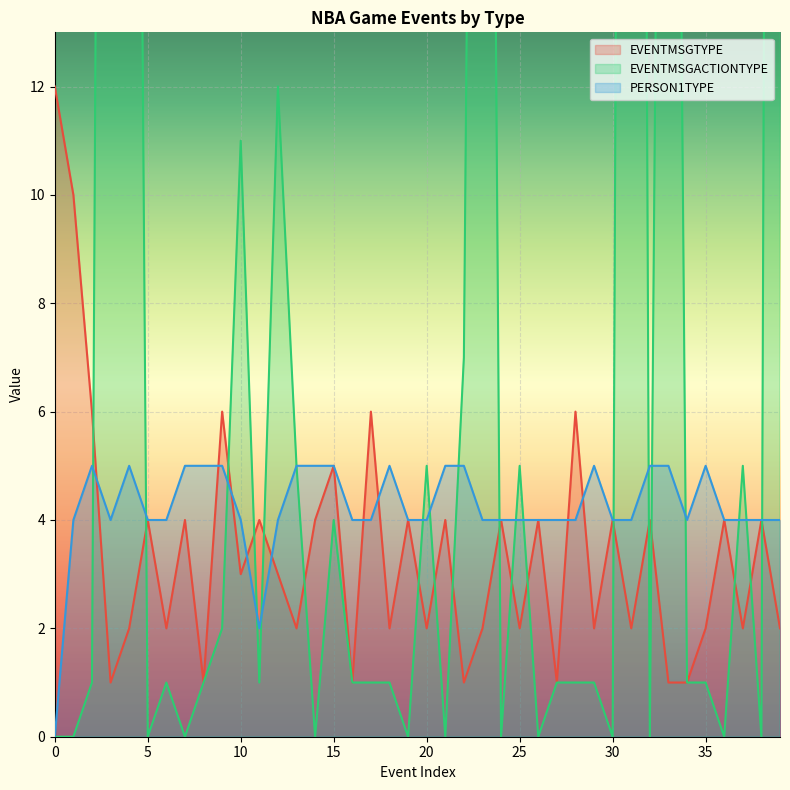

Between 31 and 36, which series saw the biggest shift?

EVENTMSGACTIONTYPE